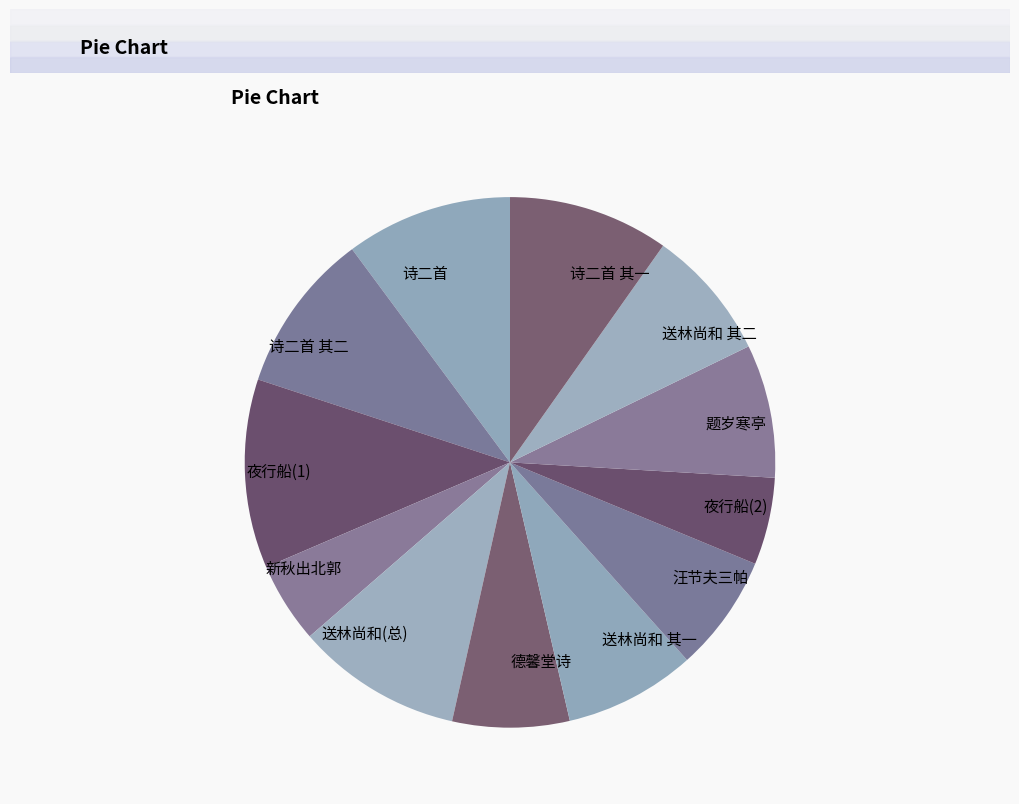

Which has a higher value, 题岁寒亭 or 汪节夫三帕?

题岁寒亭